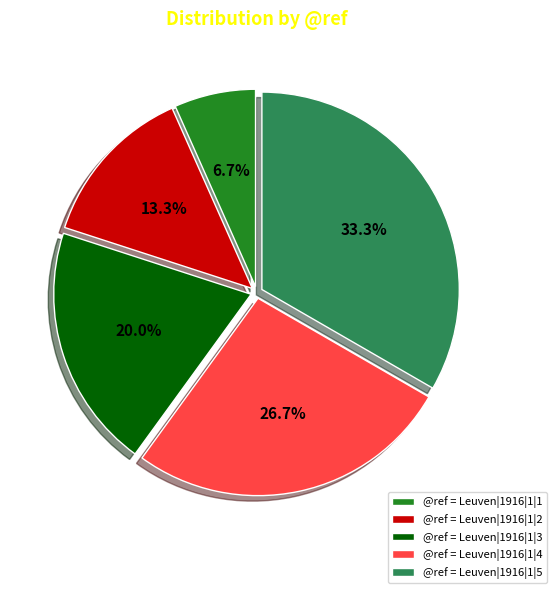

Is there a majority slice in this chart?

No